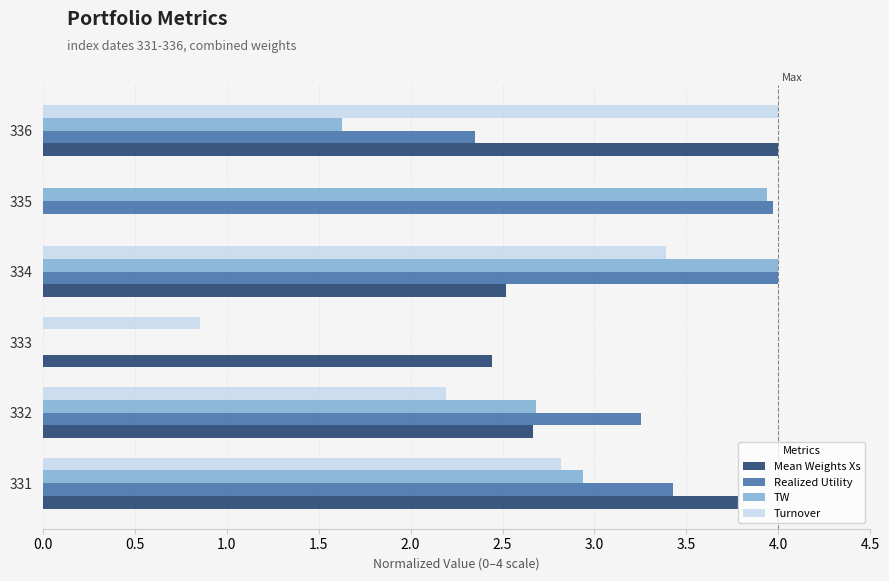

The value of Turnover at 331 is 2.8. True or false?

True